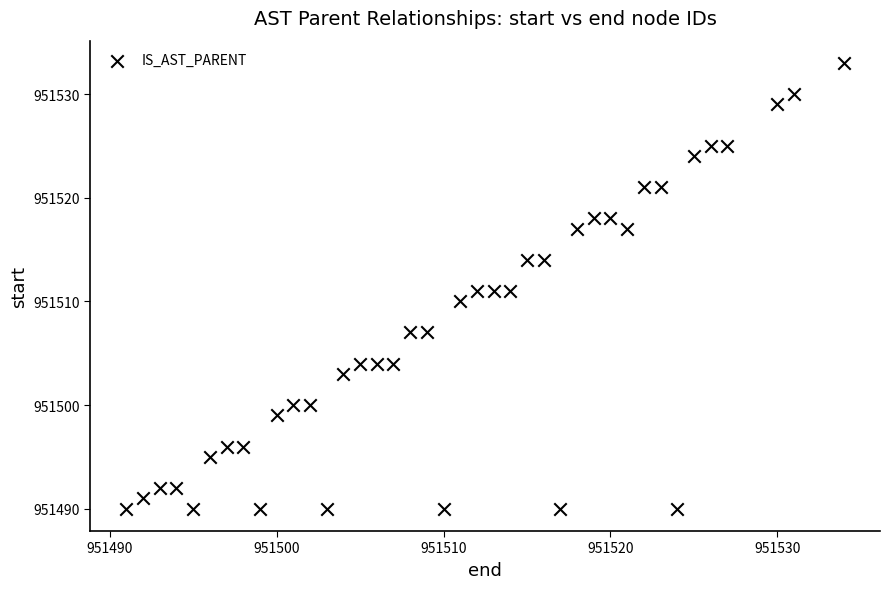

What is the range of X values (max minus min)?

43